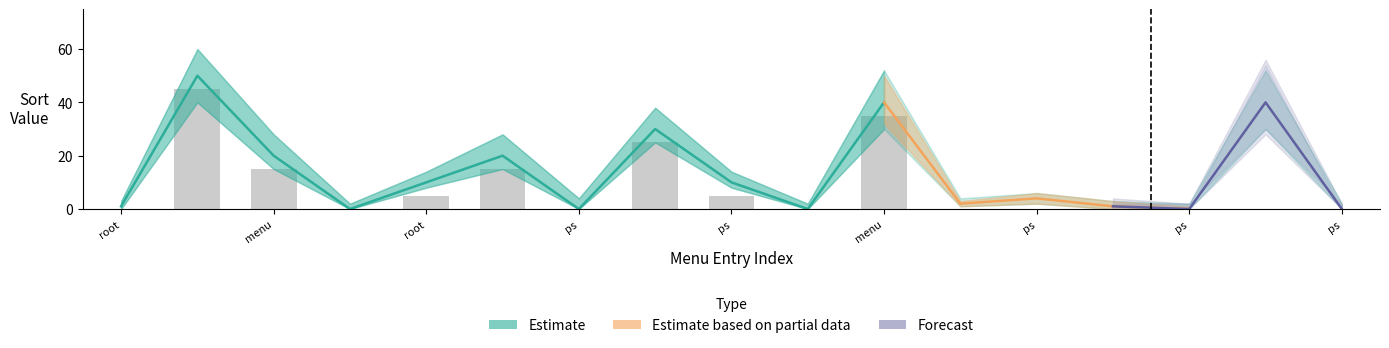

What is the greatest value displayed?

50